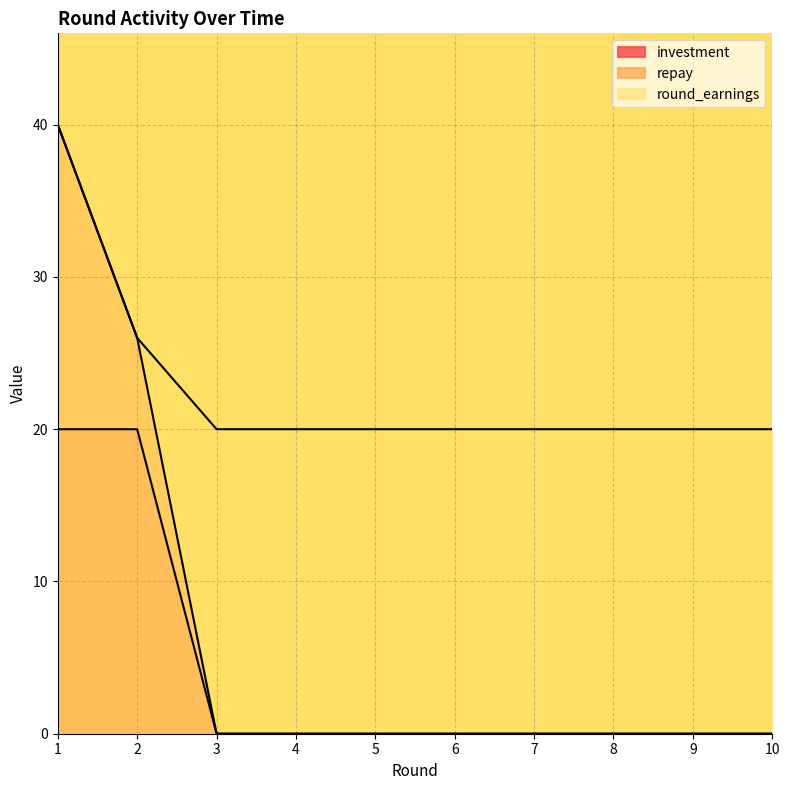

Reading left to right, transcribe all the data shown in this chart.

investment: 20	20	0	0	0	0	0	0	0	0
repay: 40	26	0	0	0	0	0	0	0	0
round_earnings: 40	26	20	20	20	20	20	20	20	20